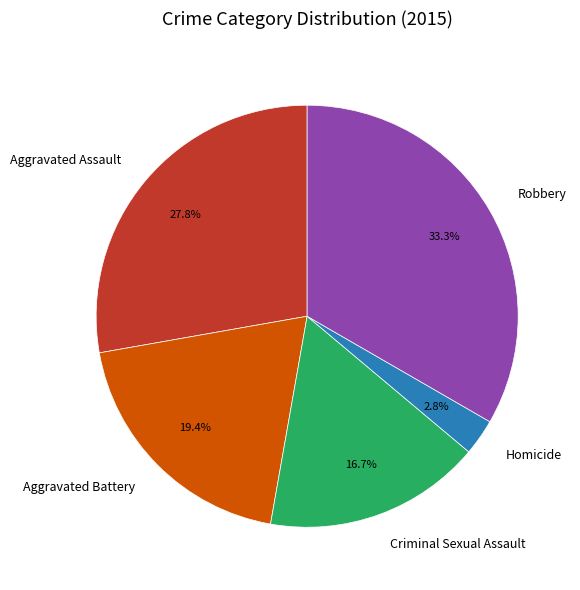

What is the largest slice in the pie chart?

Robbery